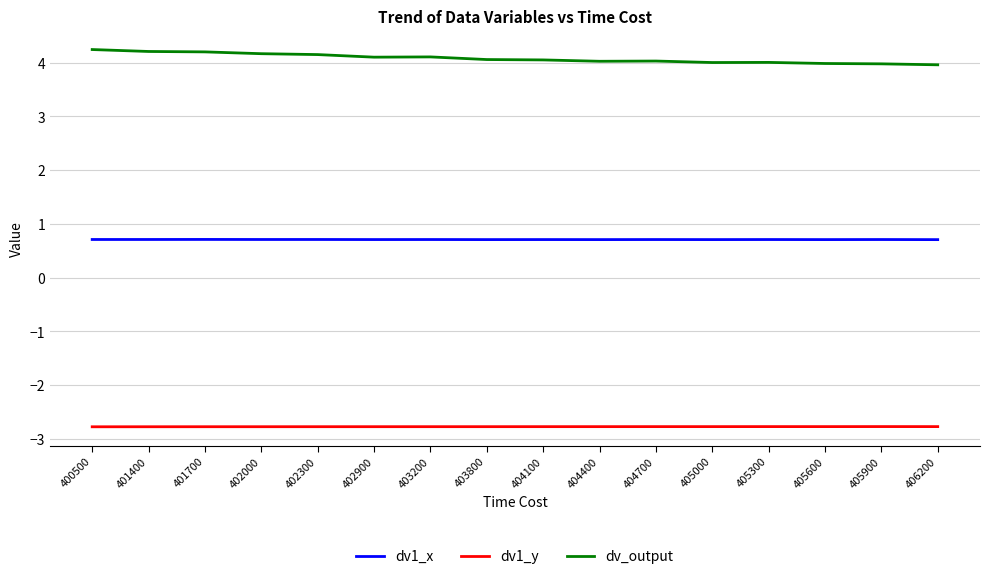

What is the minimum value shown in the chart?

-2.8